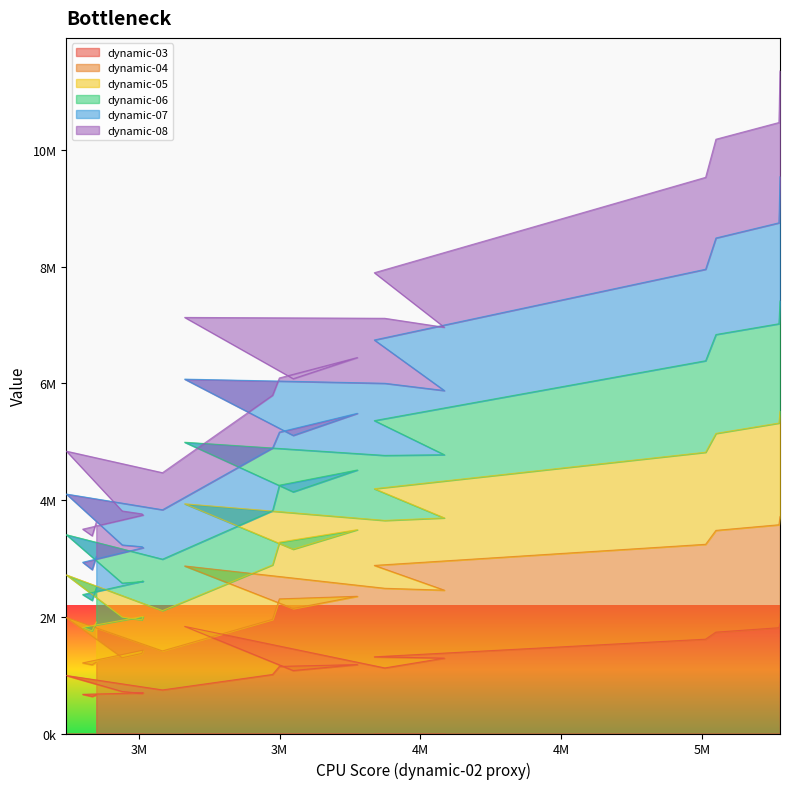

What is the value of the dynamic-08 point at the 16th from the left?

5362739